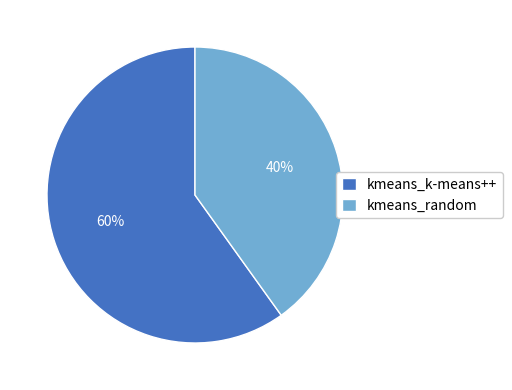

What is the largest slice in the pie chart?

kmeans_k-means++